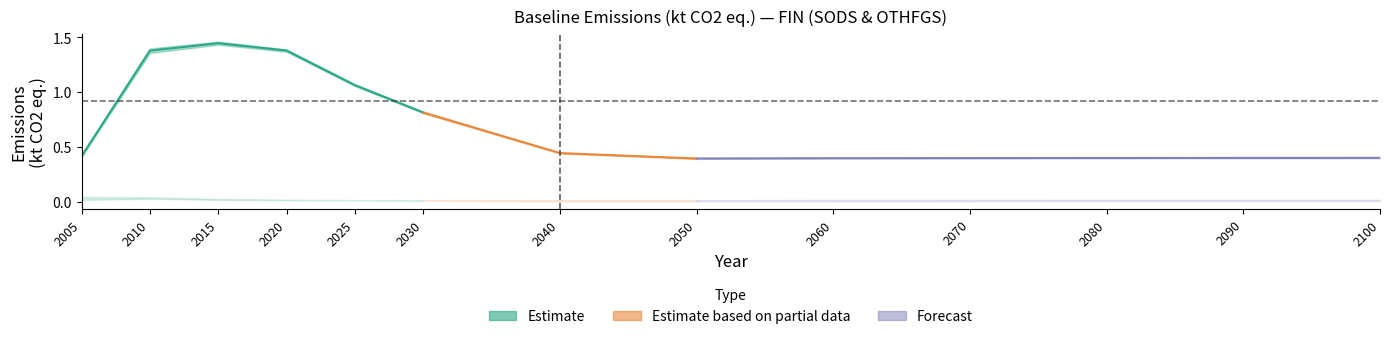

What is the spread (max minus min) of values at 2040?

0.4